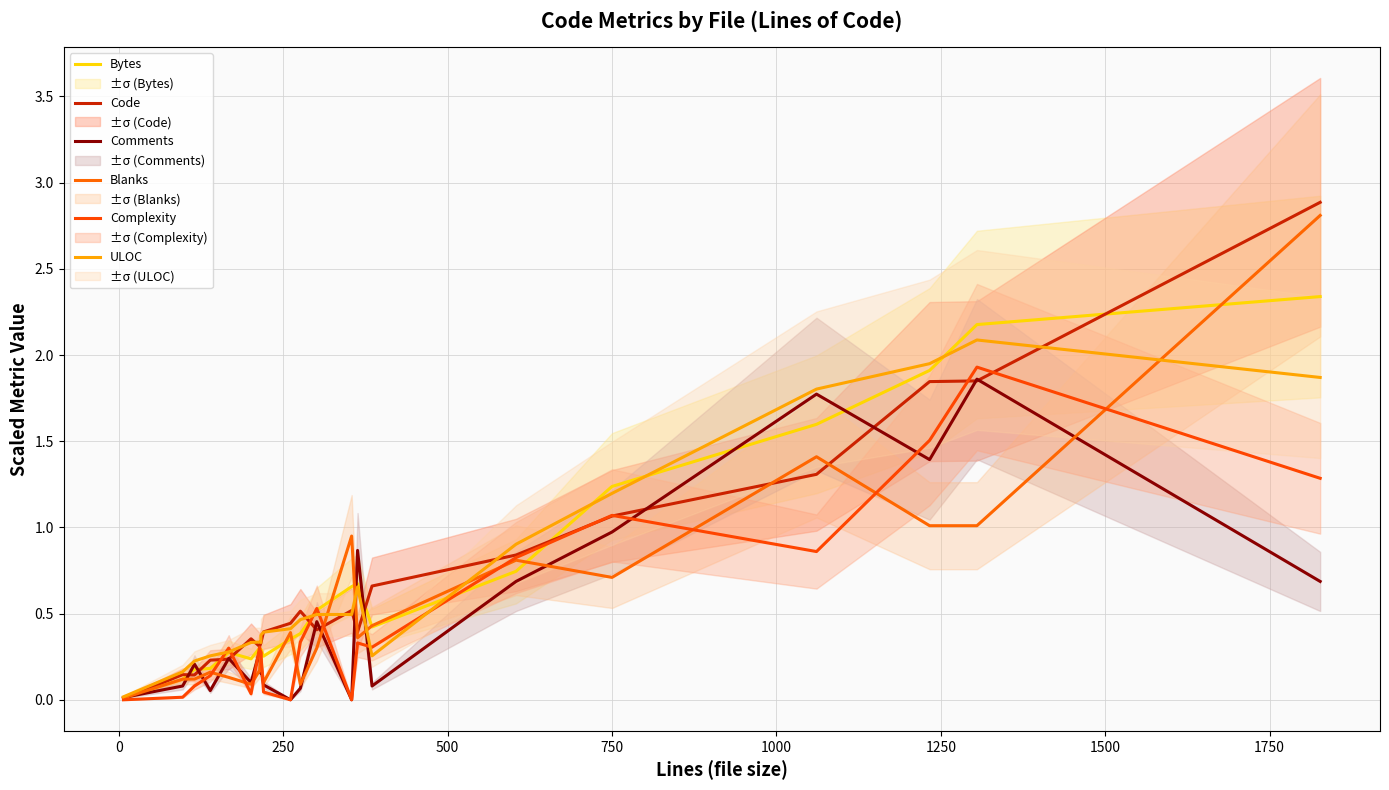

Is the value of ULOC at 10 greater than the value of Code at 13?

No